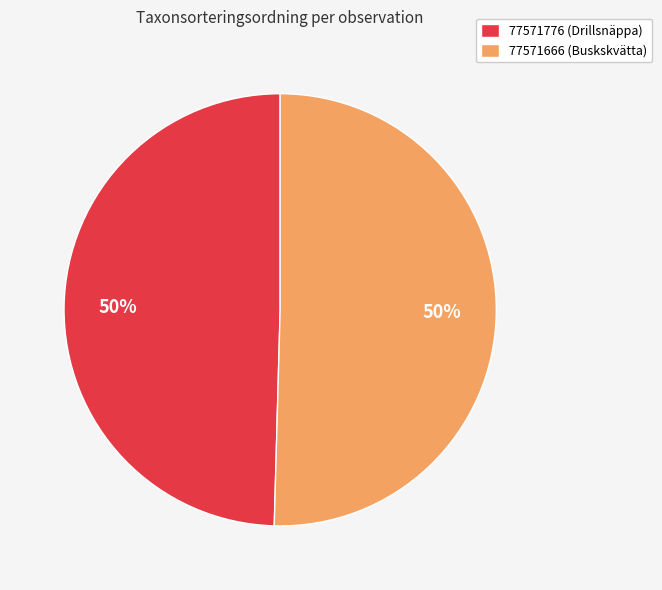

How many segments does this pie chart have?

2